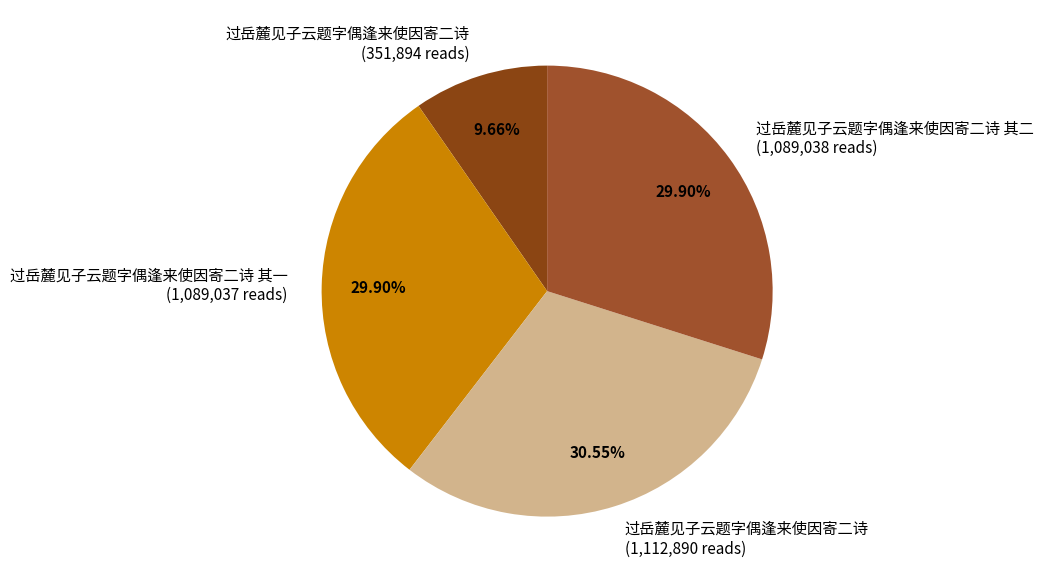

What is the largest slice in the pie chart?

过岳麓见子云题字偶逢来使因寄二诗 (1,112,890 reads)